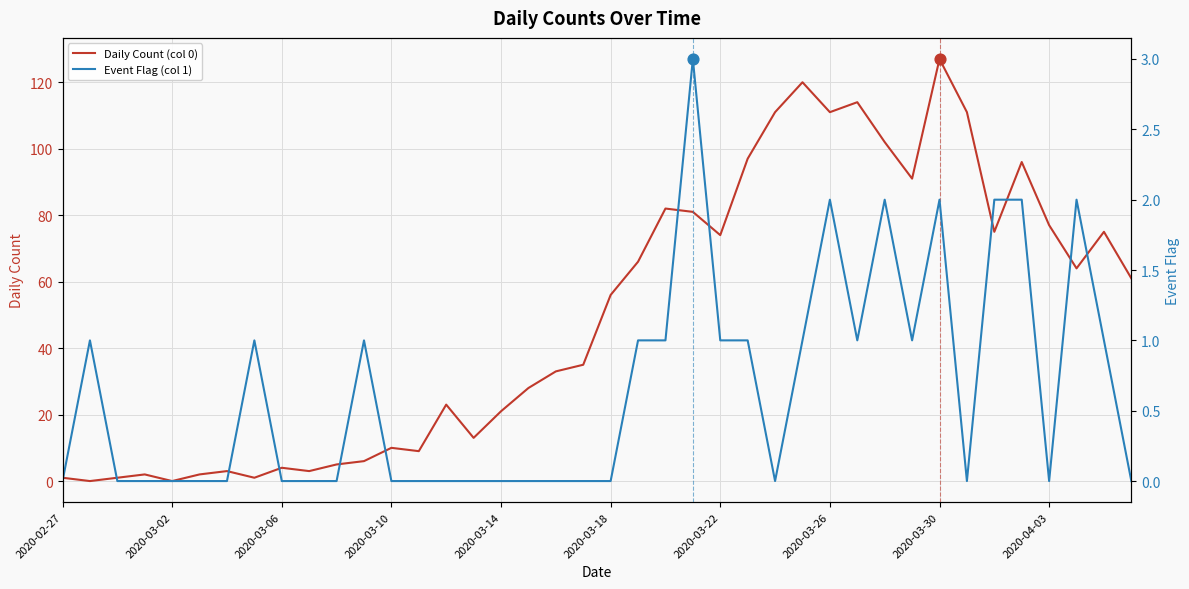

Which series has the widest spread of Y values?

Daily Count (col 0)